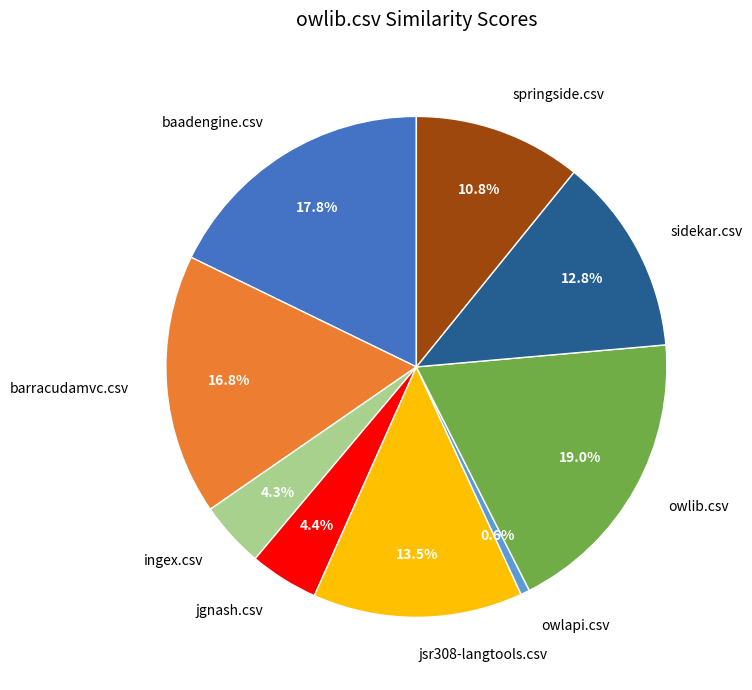

True or false: owlib.csv accounts for 6% of the total.

False